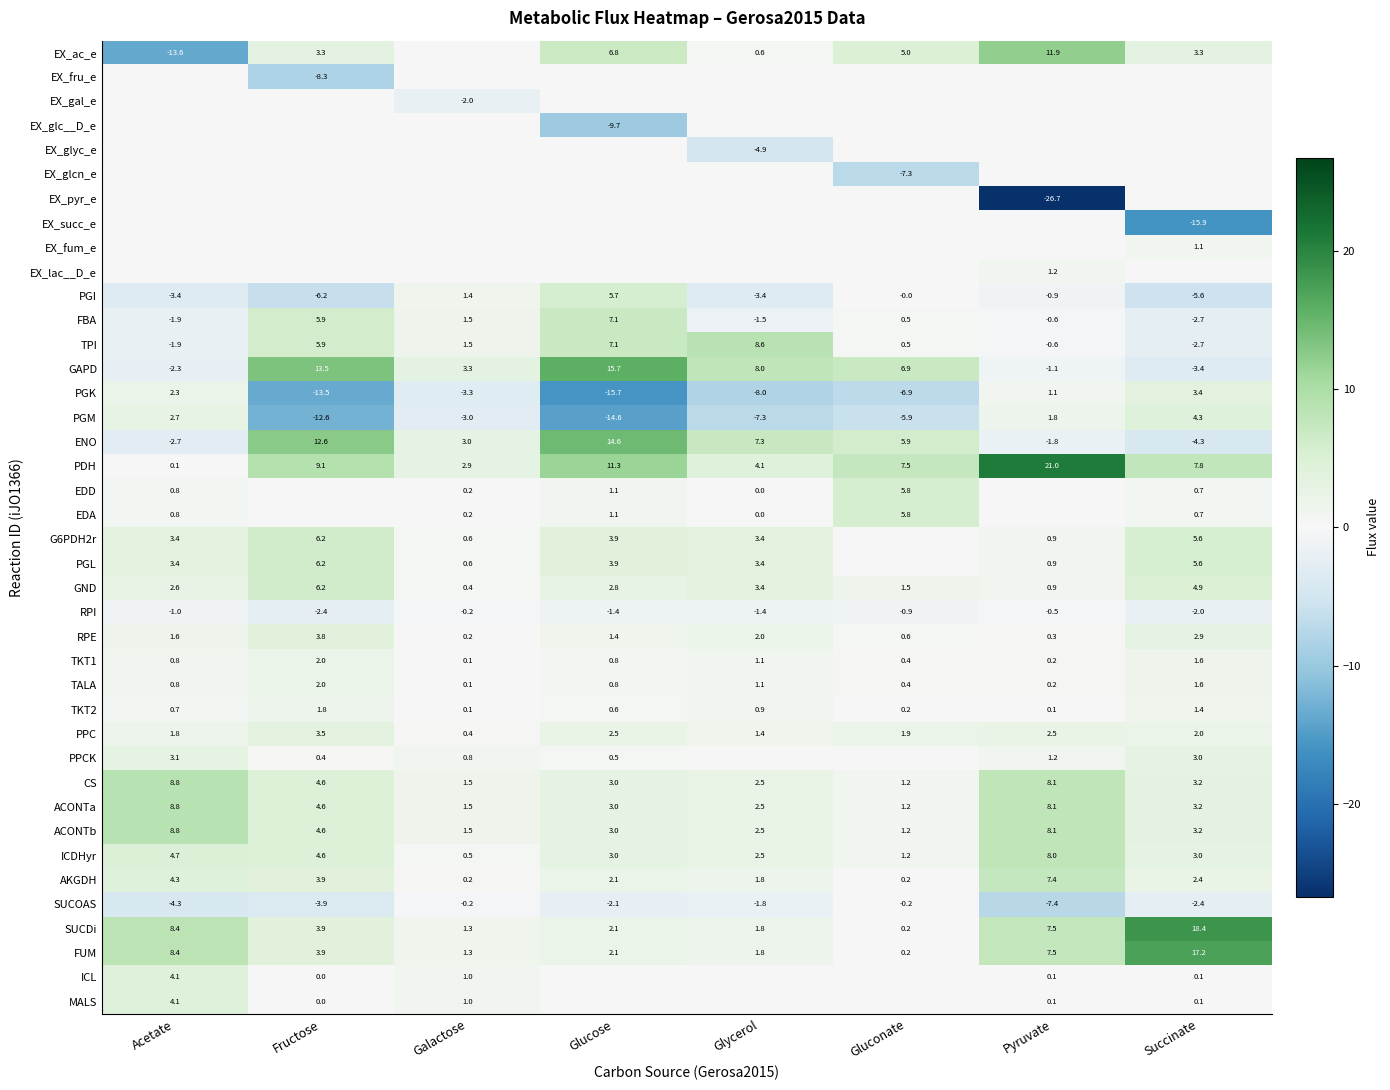

Rank the categories by RPE value from highest to lowest.

Fructose, Succinate, Glycerol, Acetate, Glucose, Gluconate, Pyruvate, Galactose